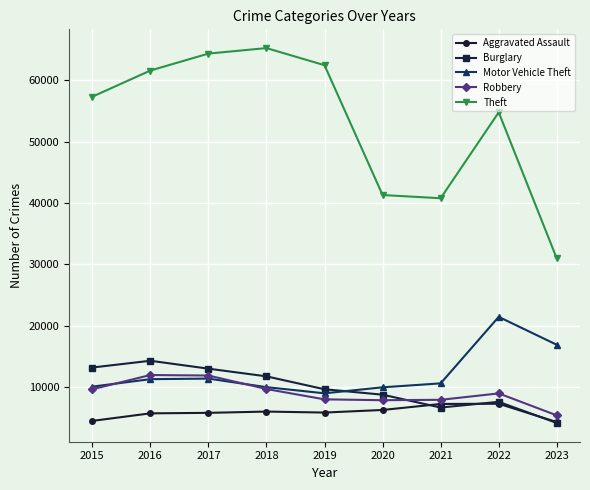

Is the value of Theft at 2019 greater than the value of Motor Vehicle Theft at 2018?

Yes